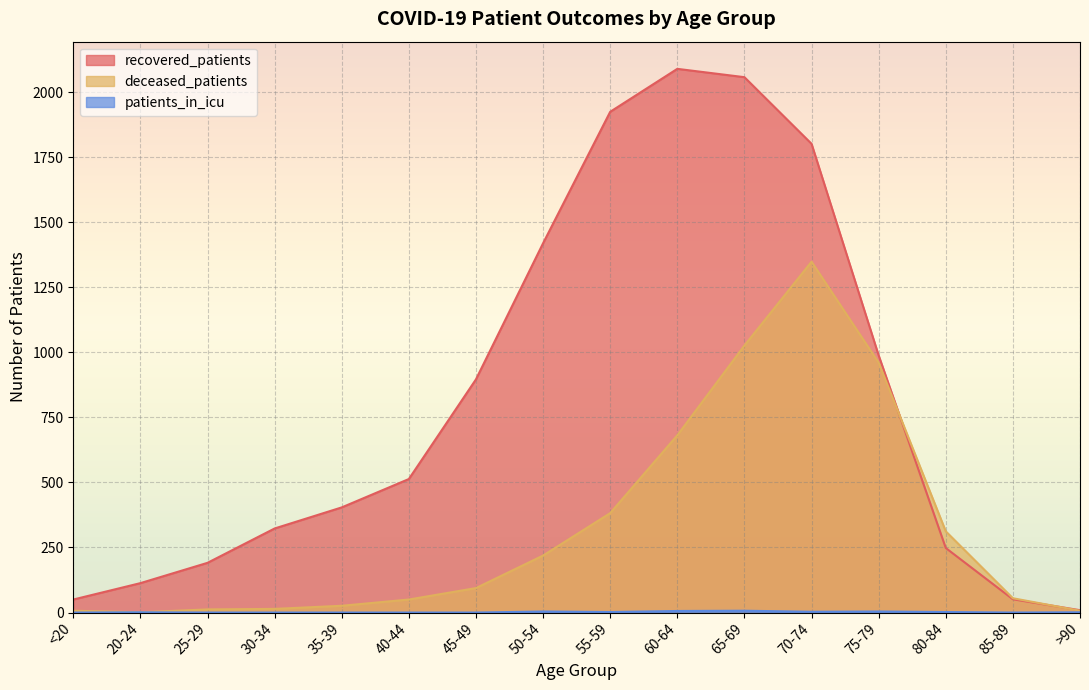

What position from the left is 40-44?

6